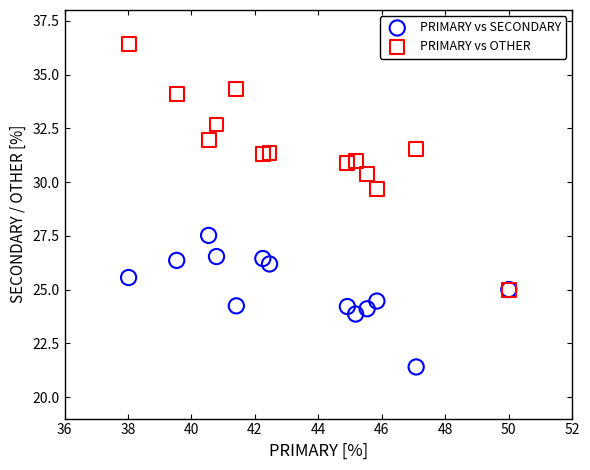

Across all series, what Y value is closest to 28?

27.5